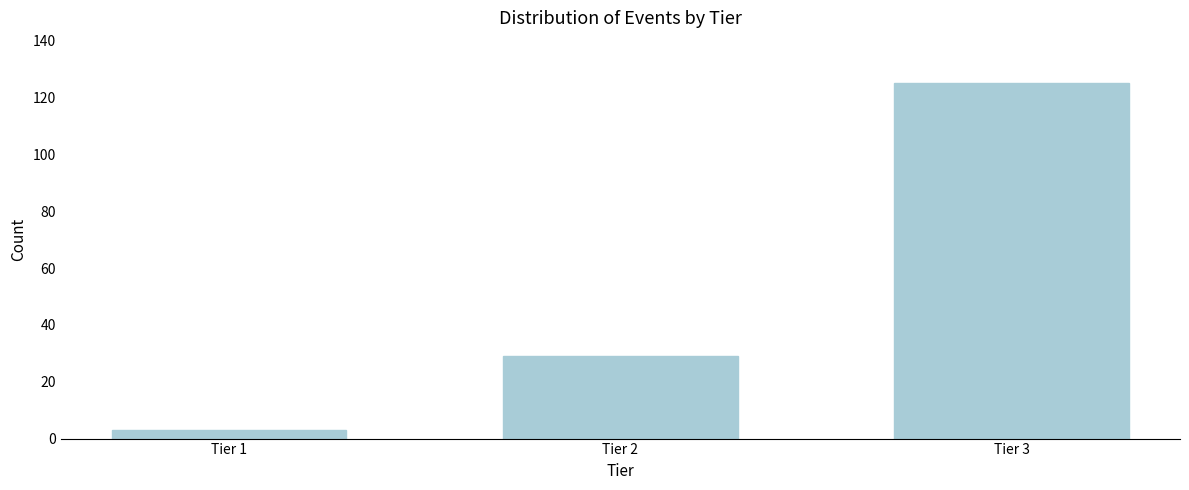

Reading left to right, what are all the values shown in this chart?

Tier 1=3	Tier 2=29	Tier 3=125